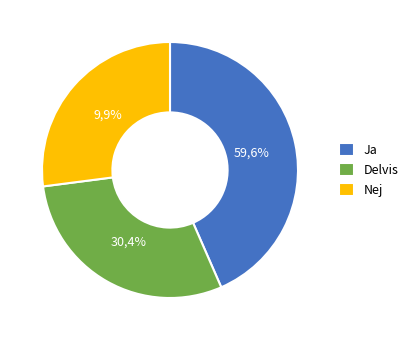

Does 2 represent more than half of the total?

No